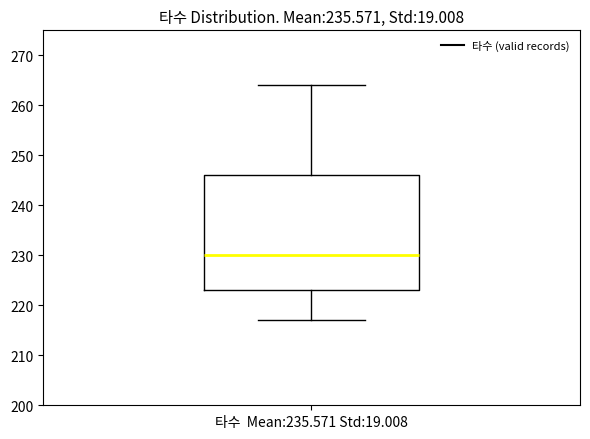

Transcribe this box plot: give where the median line is, the range the box spans, and where the two whiskers end, as read against the y-axis. The values are not printed on the chart, so give them approximately, as read against the axis.

median 230, box 223 to 246, whiskers 217 to 264